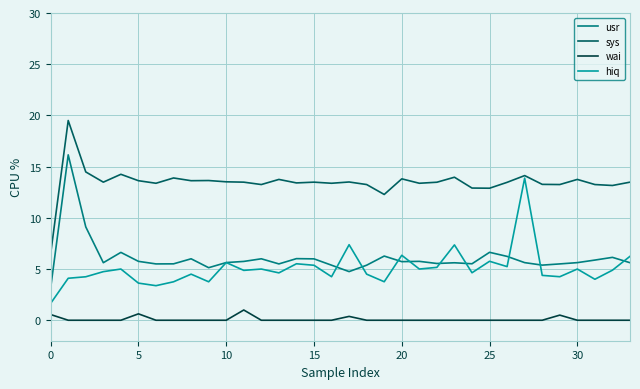

List the series in order of their peak value, lowest first.

wai, hiq, usr, sys